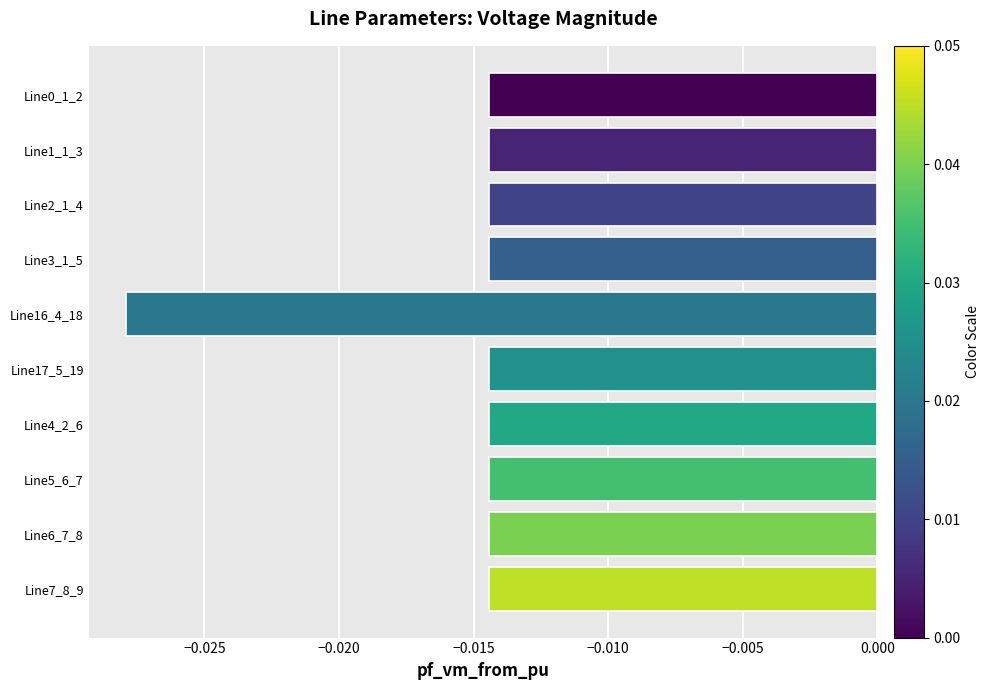

How many bars are there in total?

10